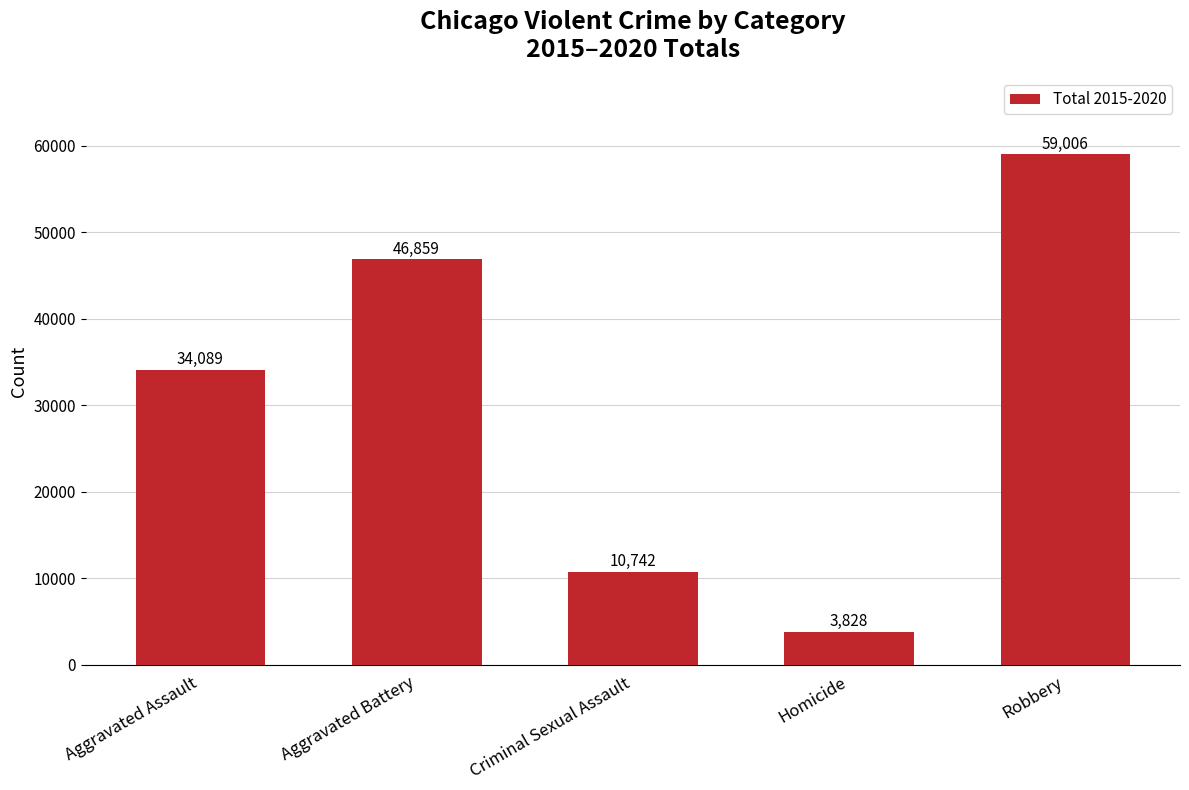

What is the sum of all values?

154524